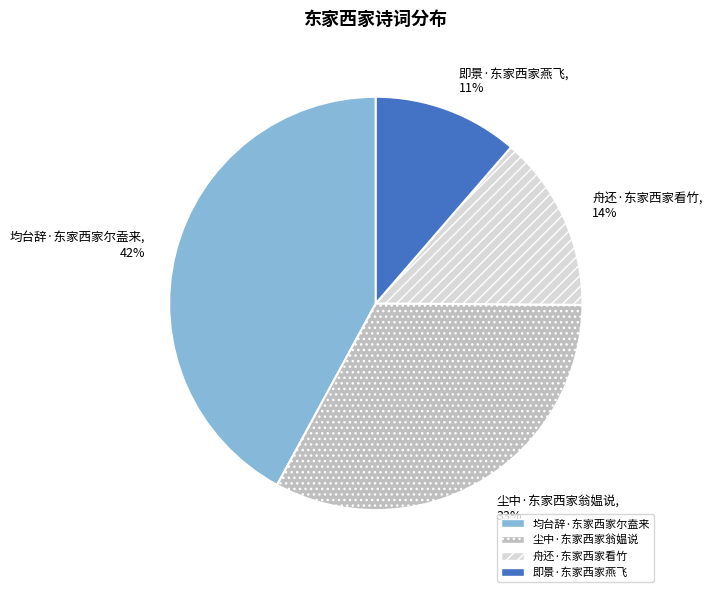

Rank the categories by value from lowest to highest.

即景·东家西家燕飞, 舟还·东家西家看竹, 尘中·东家西家翁媪说, 均台辞·东家西家尔盍来